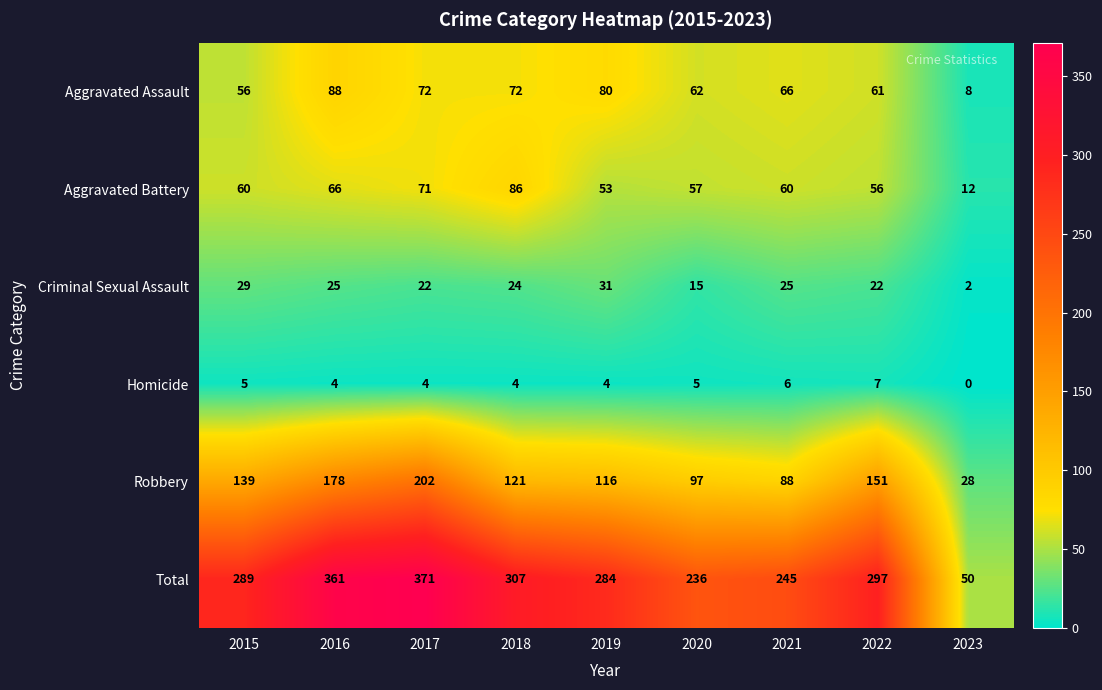

What is the sum of all Robbery values?

1120